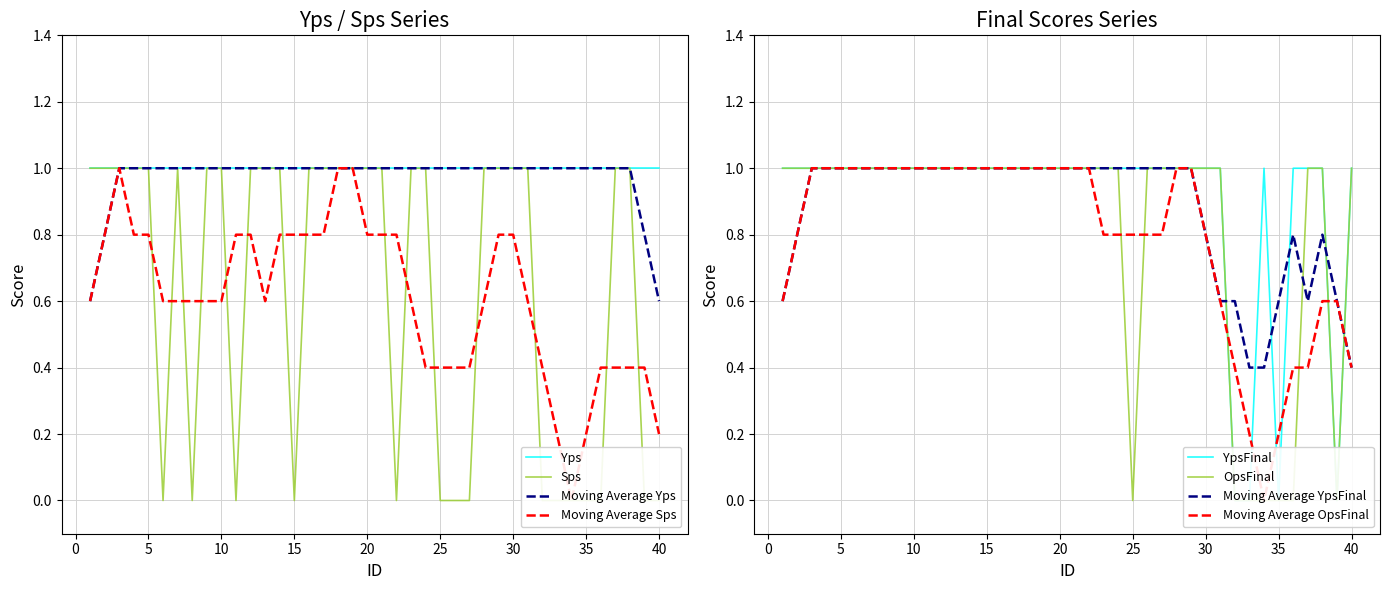

At which category does SpsFinal reach its first local valley?

25